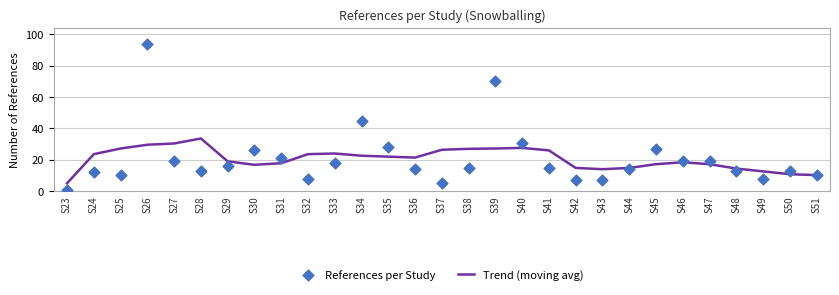

What are all the series names shown in the legend?

Trend (moving avg), References per Study